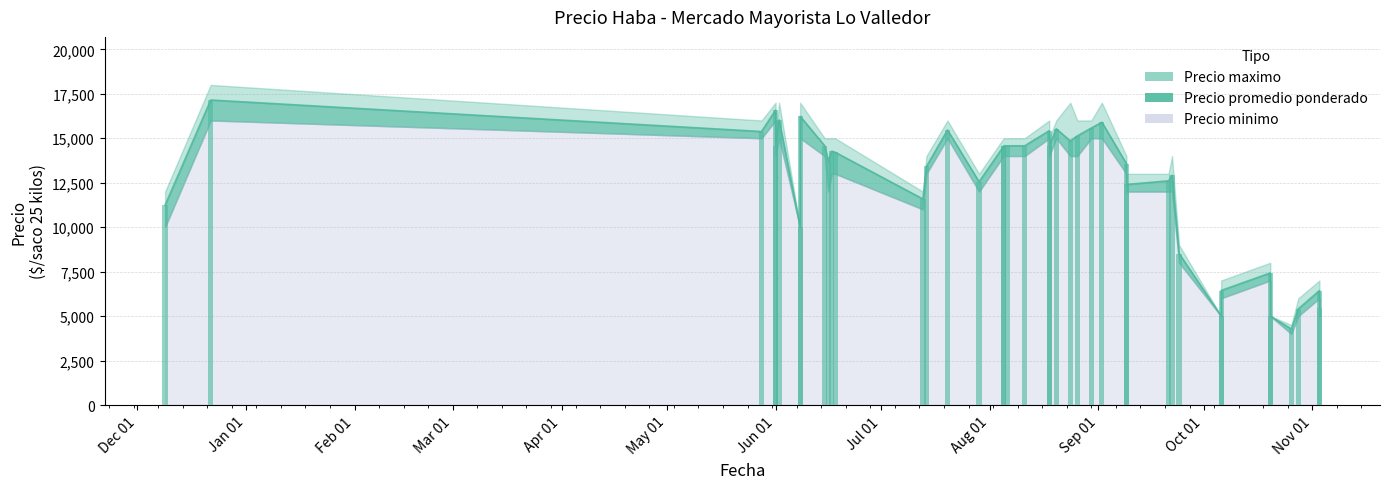

List the series in order of their peak value, highest first.

Precio maximo, Precio promedio ponderado, Precio minimo